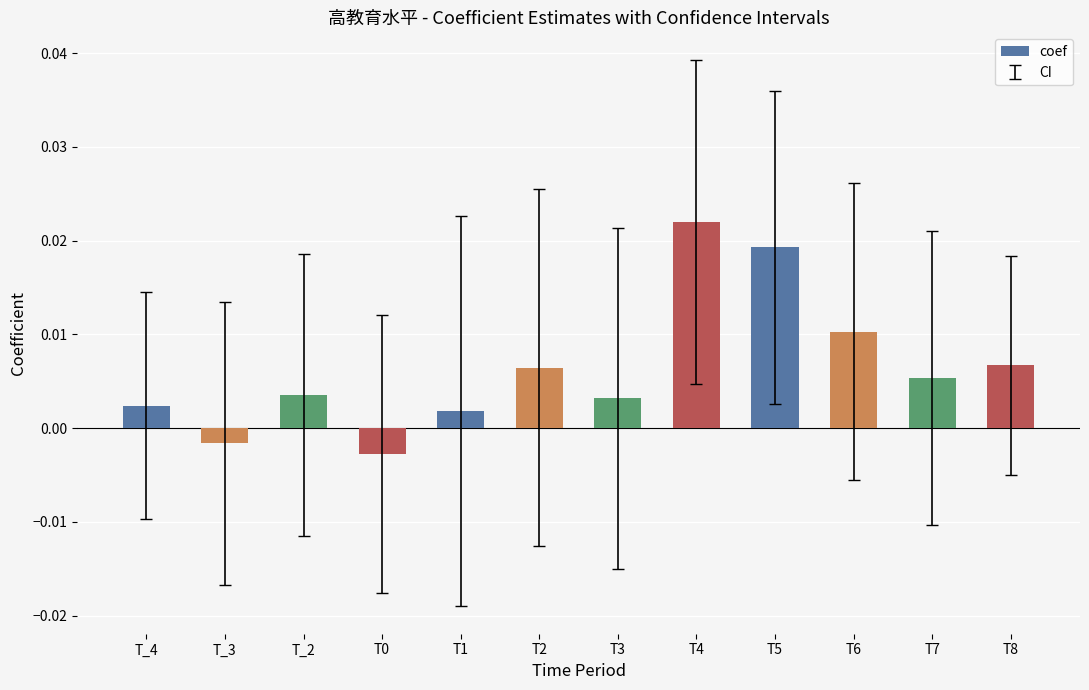

At which label does the data first exceed 0?

T_4